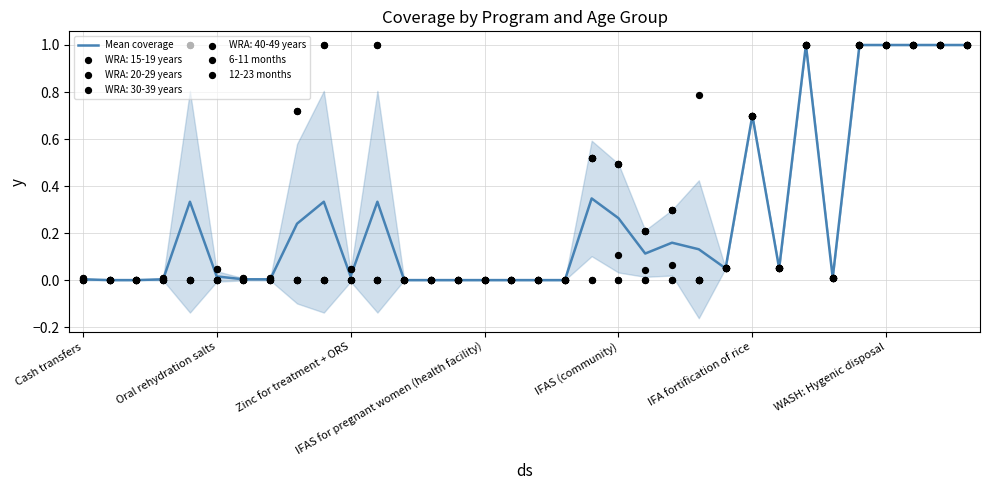

Which series contains the highest Y value?

Mean coverage